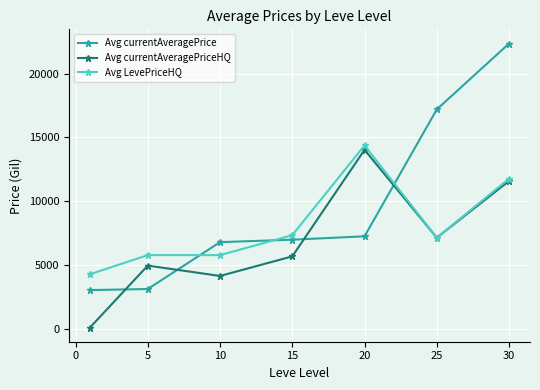

Which series ends up on top after the final intersection of Avg LevePriceHQ and Avg currentAveragePrice?

Avg currentAveragePrice